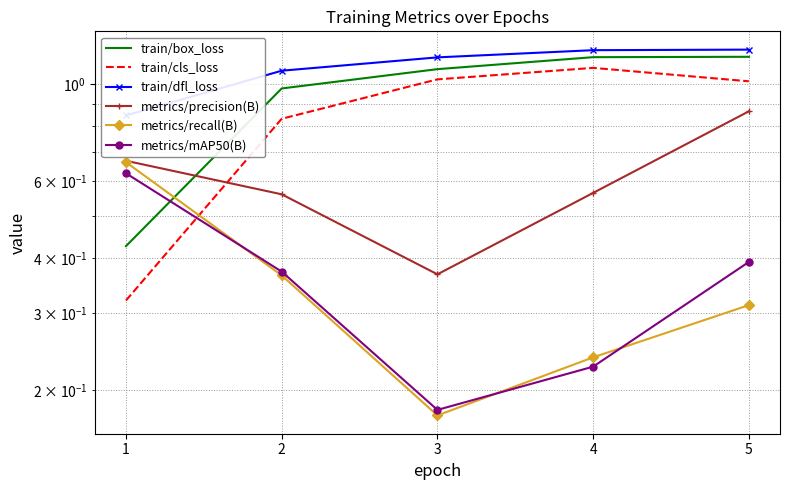

Which series changed the most between 1 and 5?

train/box_loss